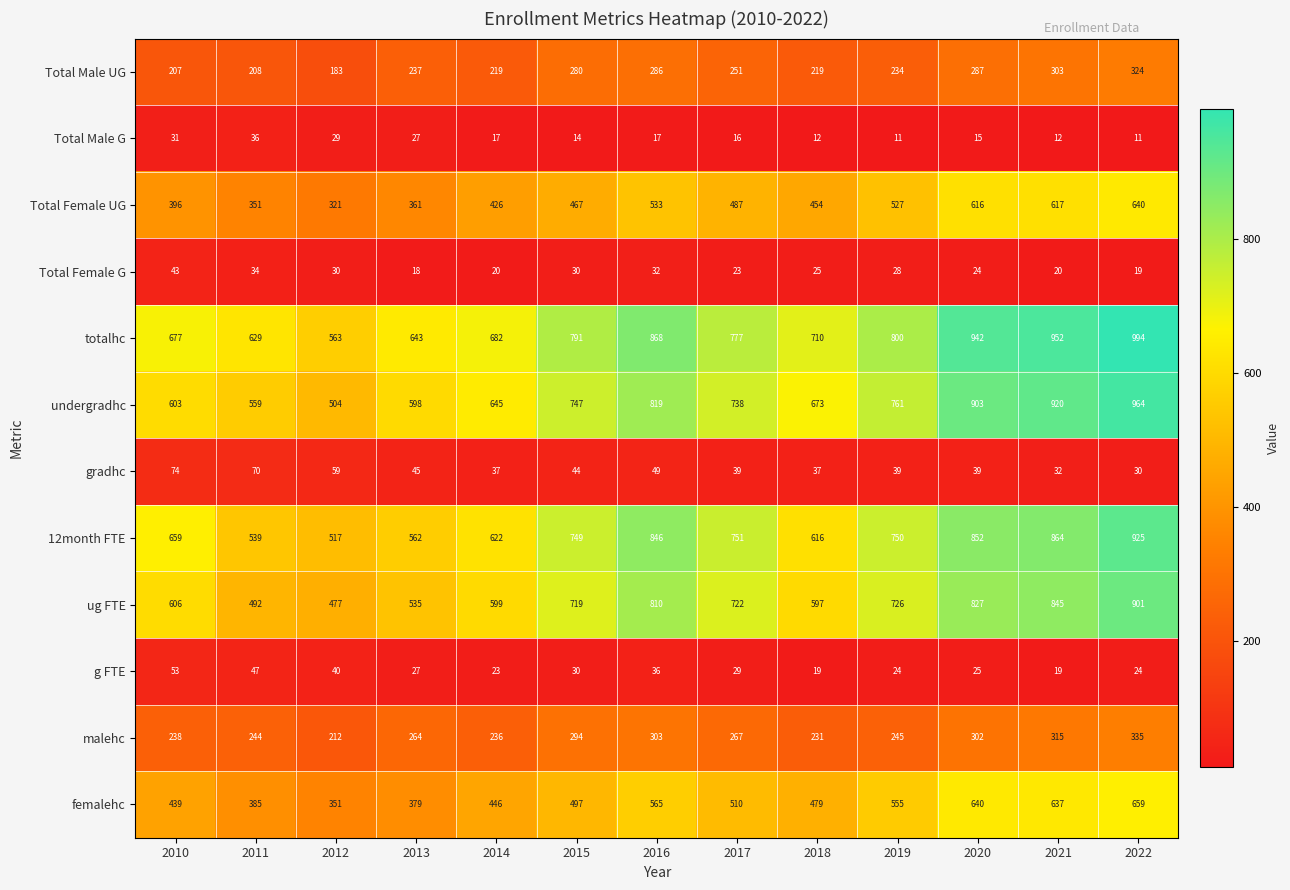

The value of 12month FTE at 2010 is 659. True or false?

True